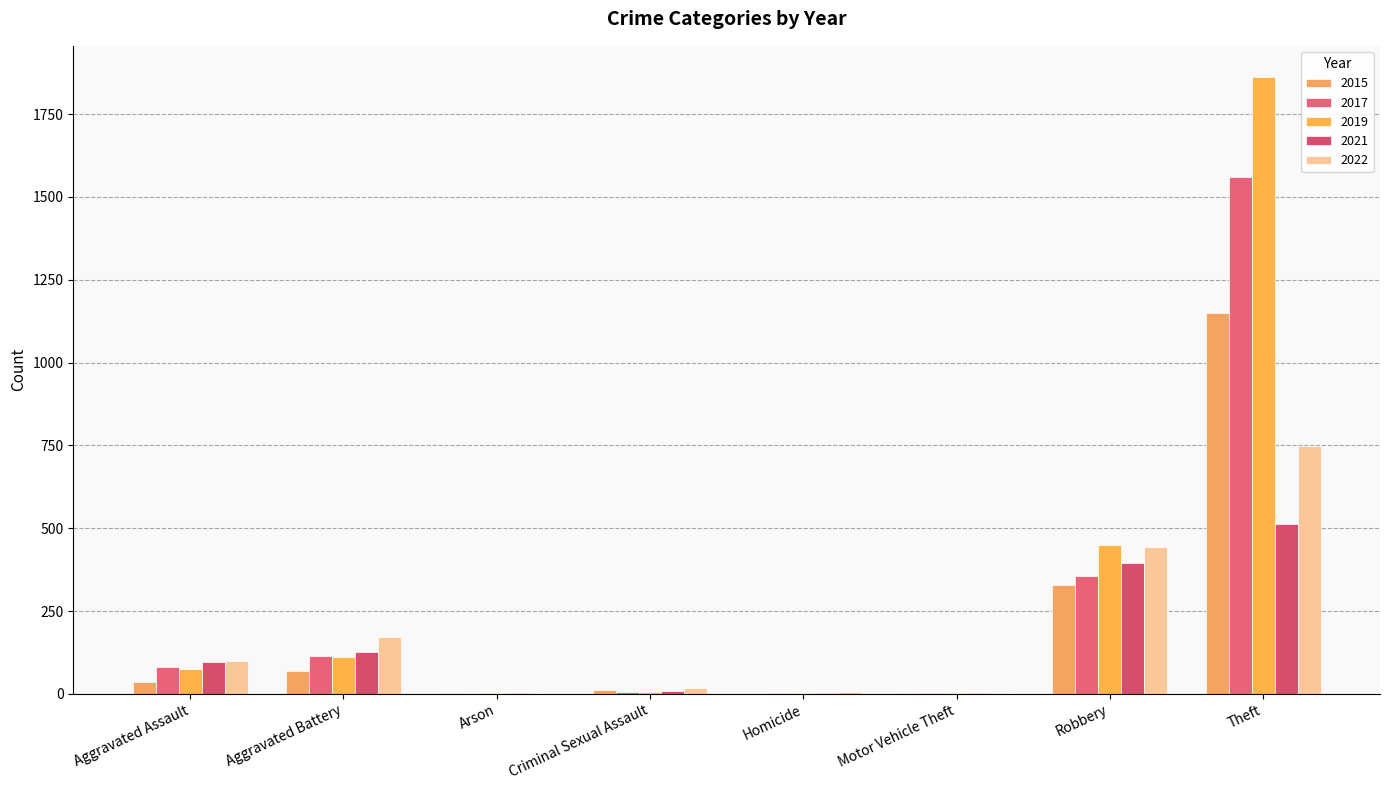

The 2022 series shows 3 at Homicide. True or false?

False